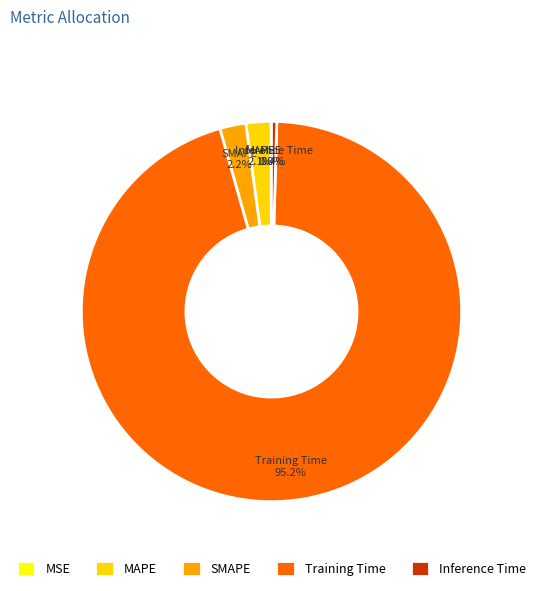

Is it true that Training Time is 95% of the pie?

True